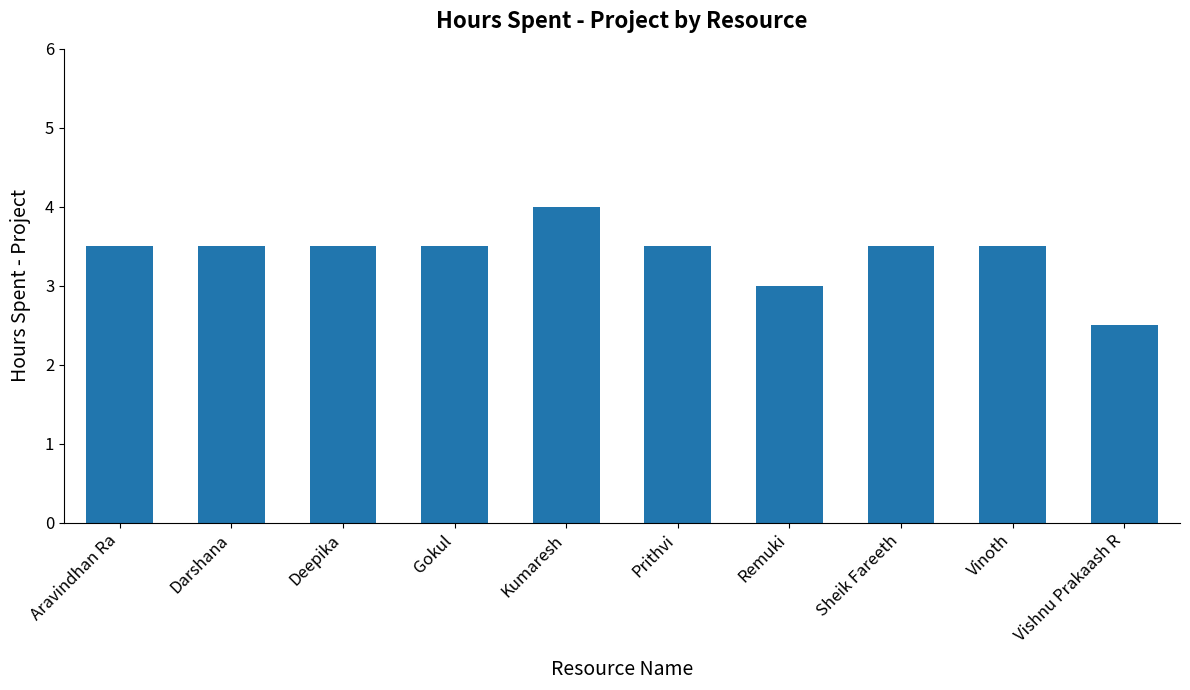

What is the label of the 2nd bar from the right?

Vinoth